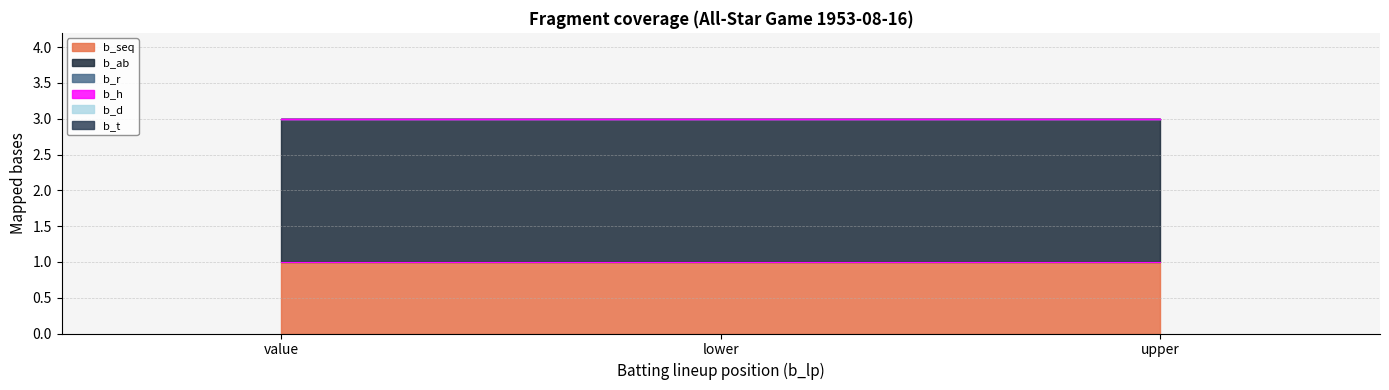

How many distinct data groups are displayed?

6